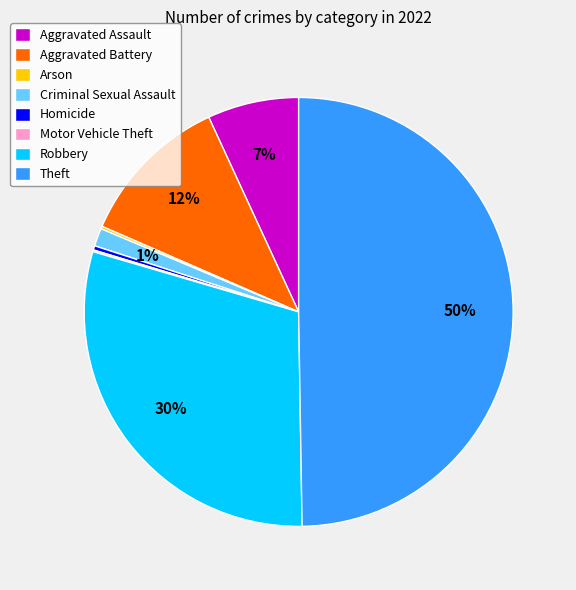

True or false: Aggravated Battery accounts for 1% of the total.

False